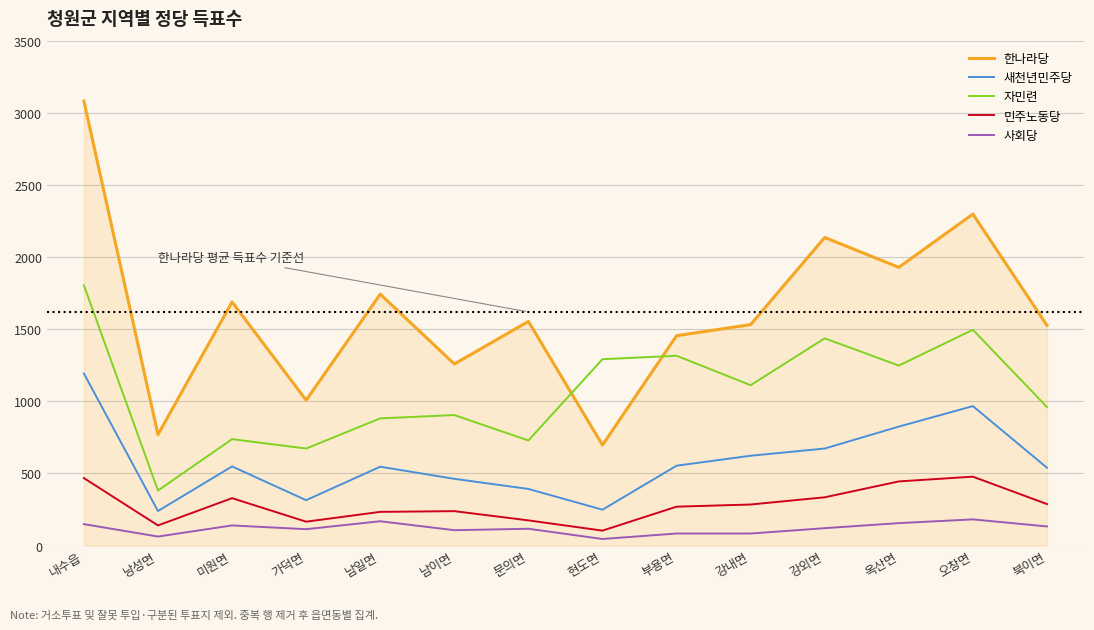

At which category is the sum across all series the highest?

내수읍